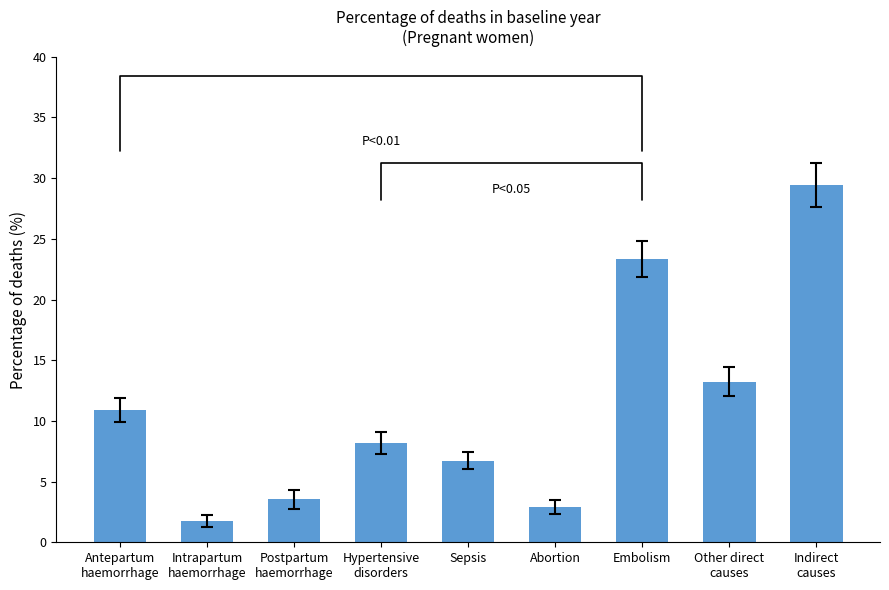

Reading left to right, transcribe all the data shown in this chart.

10.9	1.8	3.5	8.2	6.7	2.9	23.3	13.2	29.4